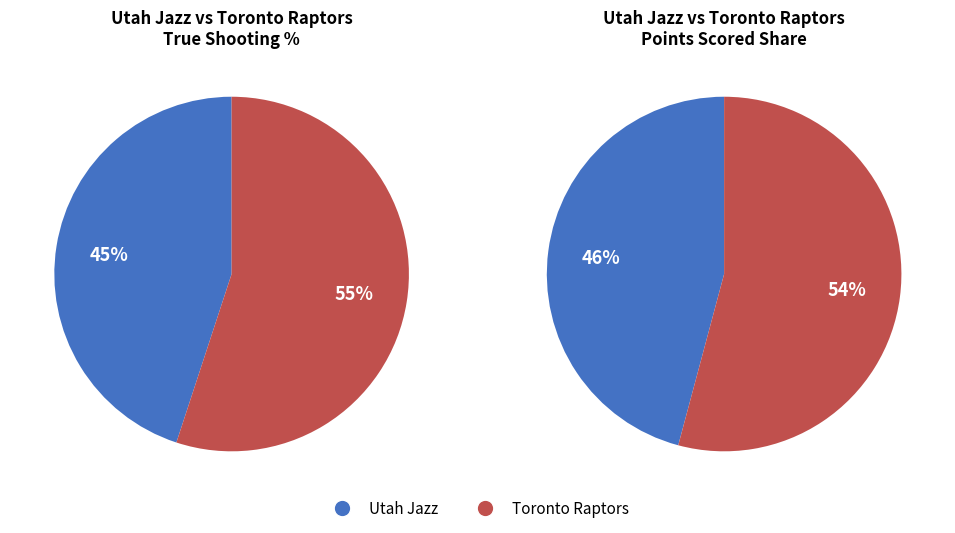

Rank the categories by value from highest to lowest.

Toronto Raptors, Utah Jazz